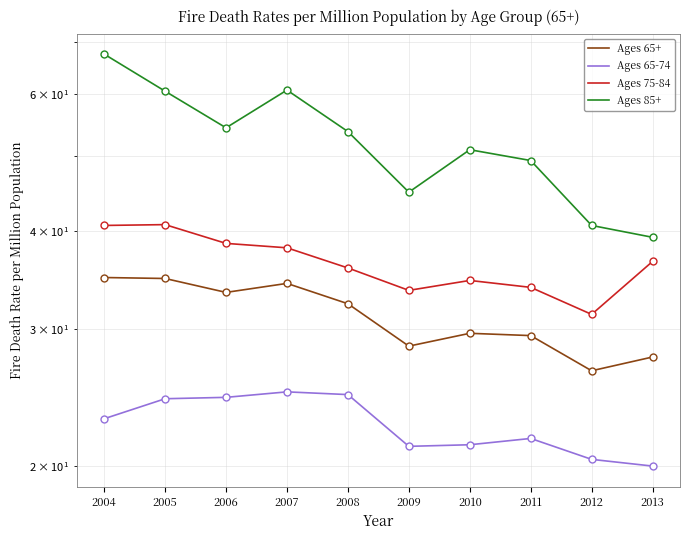

At which category does Ages 75-84 reach its first local peak?

2005